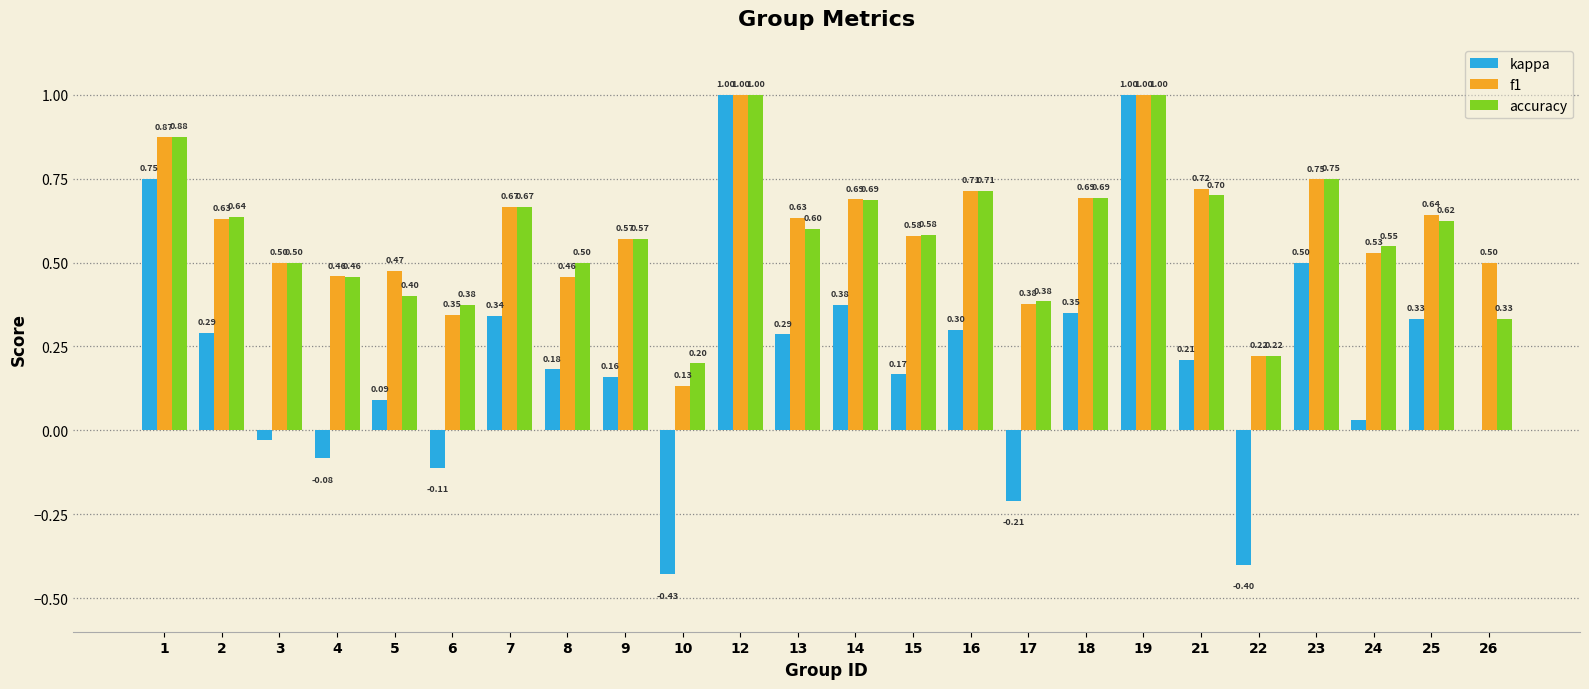

What is the sum of all f1 values?

14.2